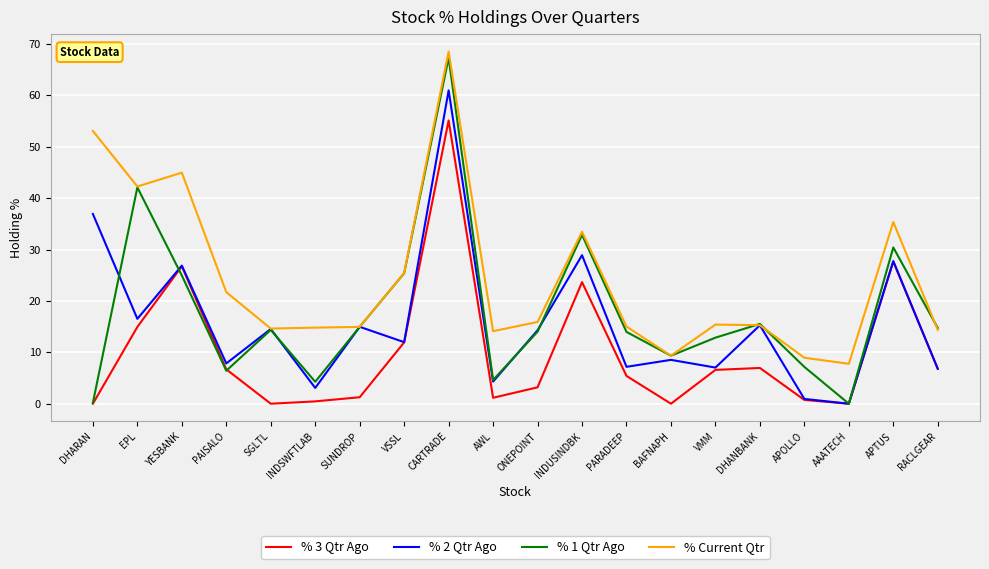

Is this an area chart (filled region under the line)?

No